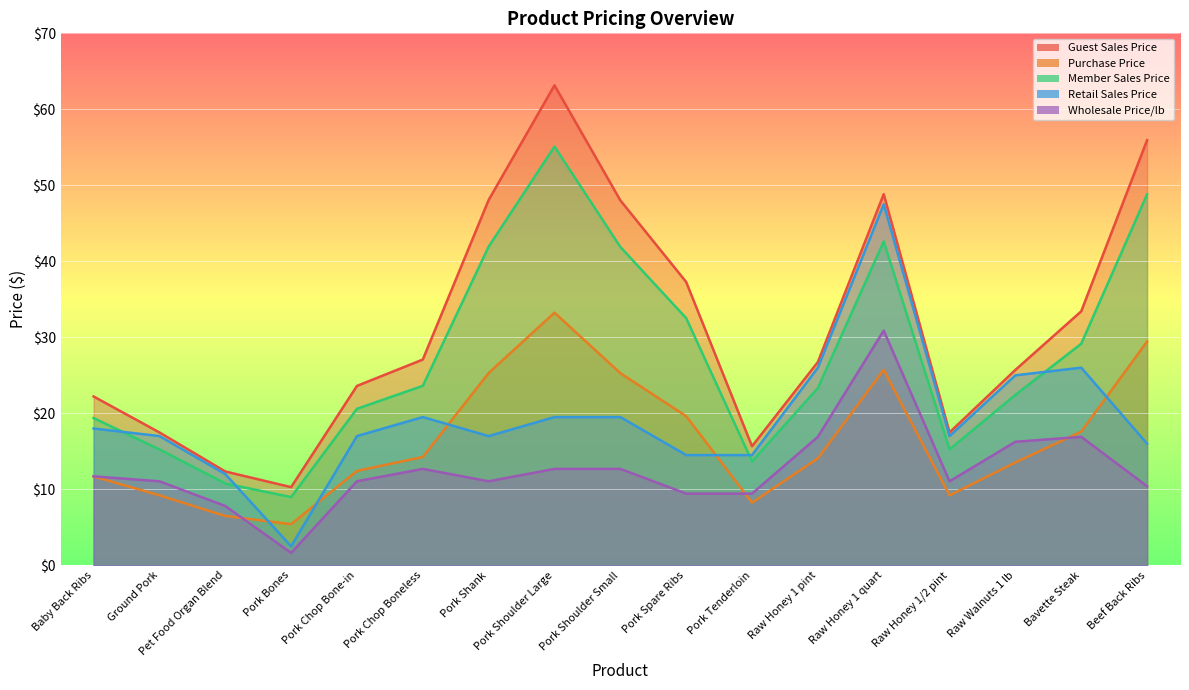

Reading left to right, extract all data points from this chart.

Guest Sales Price: 22.2	17.5	12.3	10.3	23.6	27.1	48.1	63.2	48.0	37.3	15.7	26.7	48.8	17.5	25.7	33.4	55.9
Purchase Price: 11.7	9.2	6.5	5.4	12.4	14.2	25.3	33.2	25.3	19.6	8.2	14.1	25.7	9.2	13.5	17.6	29.4
Member Sales Price: 19.4	15.2	10.8	9.0	20.6	23.6	41.9	55.1	41.9	32.5	13.7	23.3	42.6	15.2	22.4	29.1	48.8
Retail Sales Price: 18.0	17.0	12.0	2.5	17.0	19.5	17.0	19.5	19.5	14.5	14.5	26.0	47.5	17.0	25.0	26.0	16.0
Wholesale Price/lb: 11.7	11.1	7.8	1.6	11.1	12.7	11.1	12.7	12.7	9.4	9.4	16.9	30.9	11.1	16.2	16.9	10.4